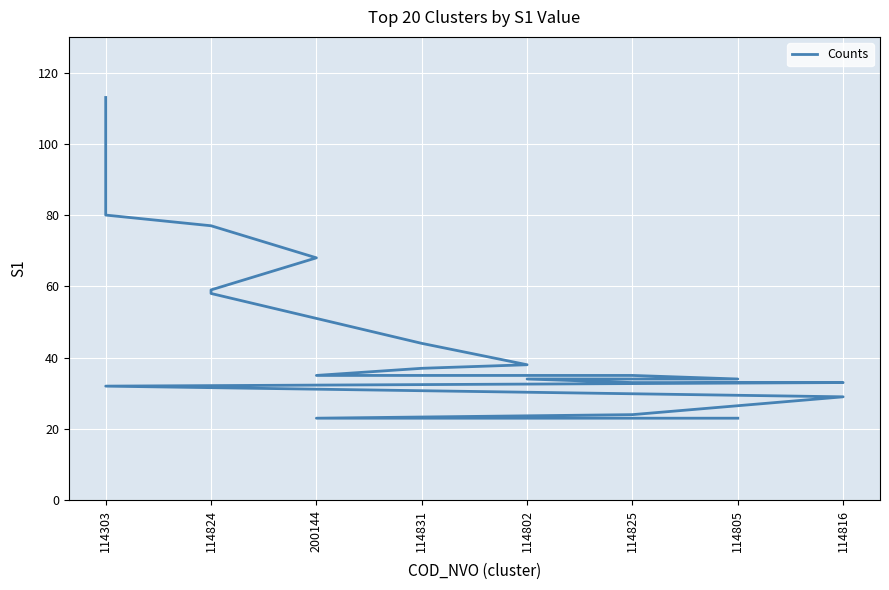

What is the label of the 13th point from the right?

114802